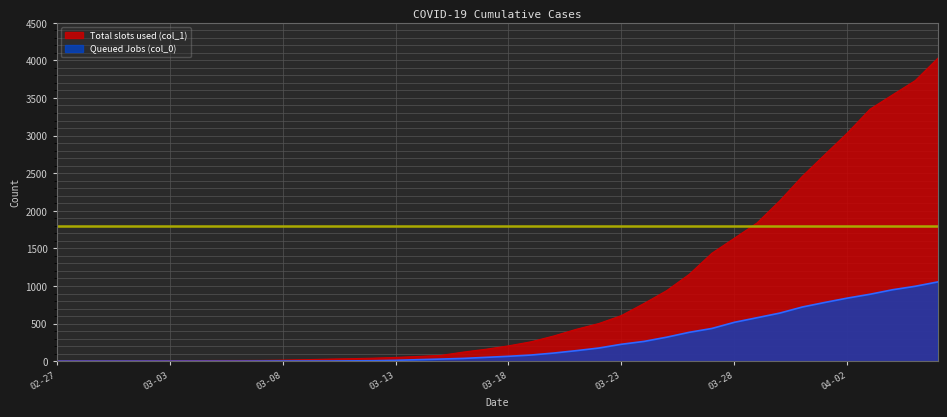

What is the difference between the second highest and minimum values in the Queued Jobs (col_0) series?

996